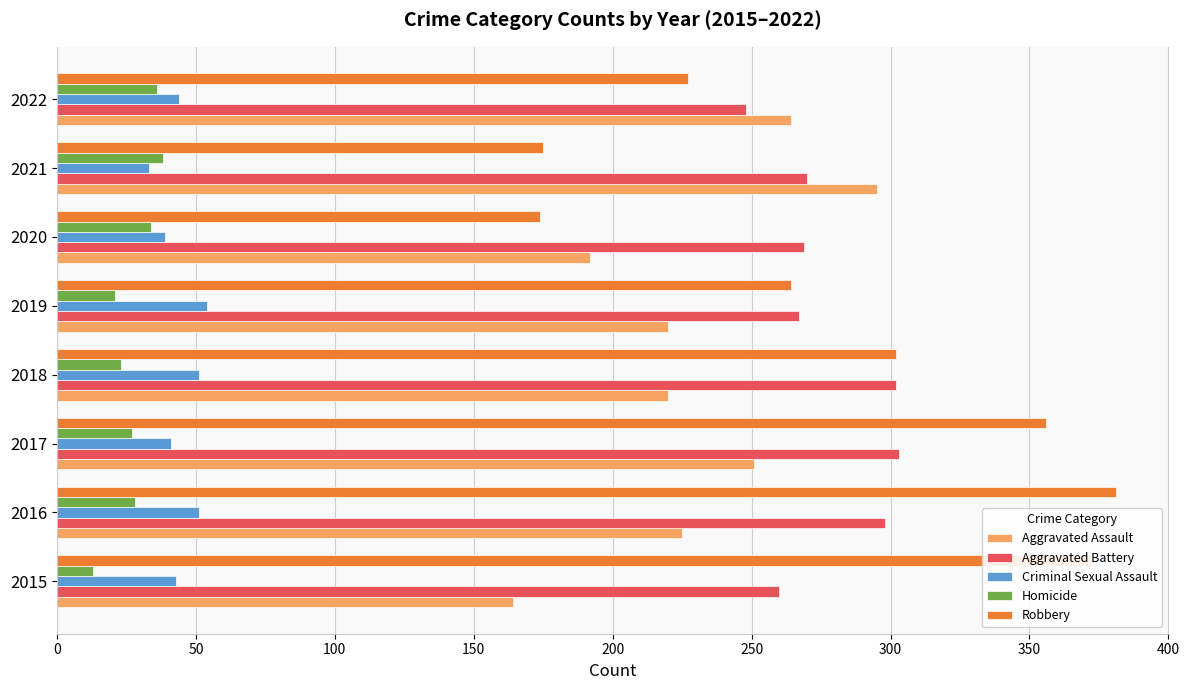

What is the total value across all series at 2016?

983